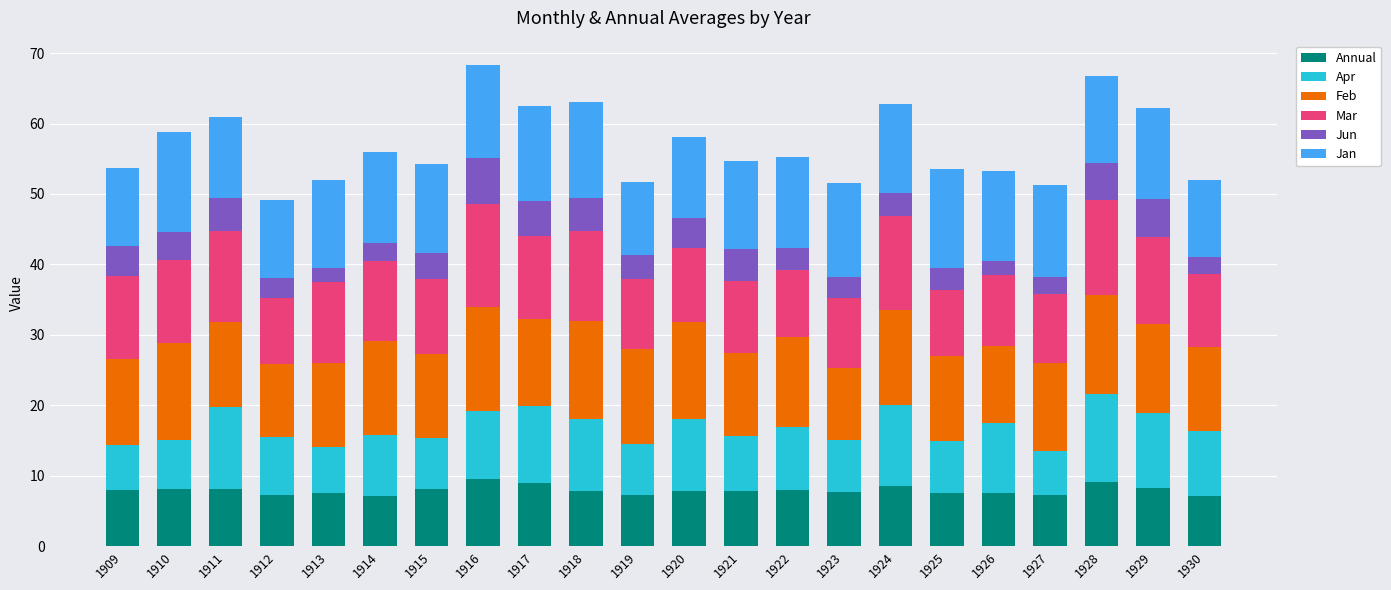

The value of Annual at 1913 is 2.7. True or false?

False